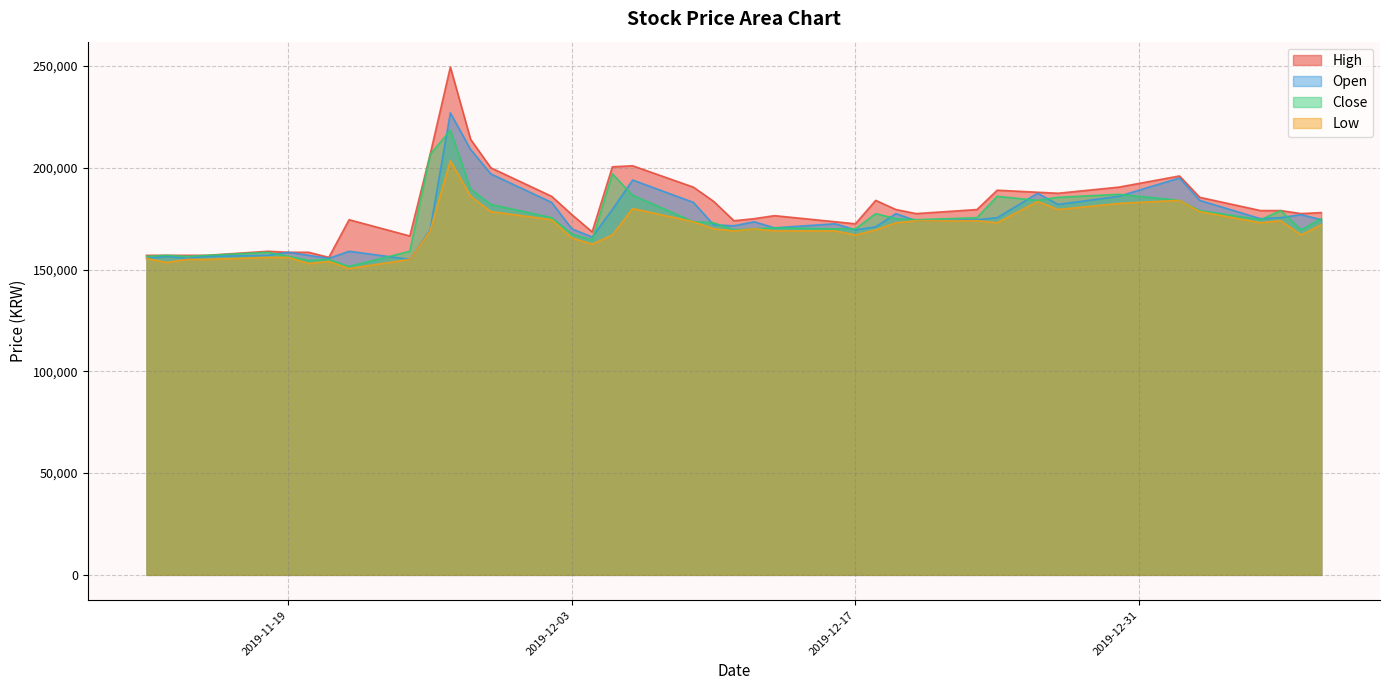

Which series has the largest range (max minus min)?

High